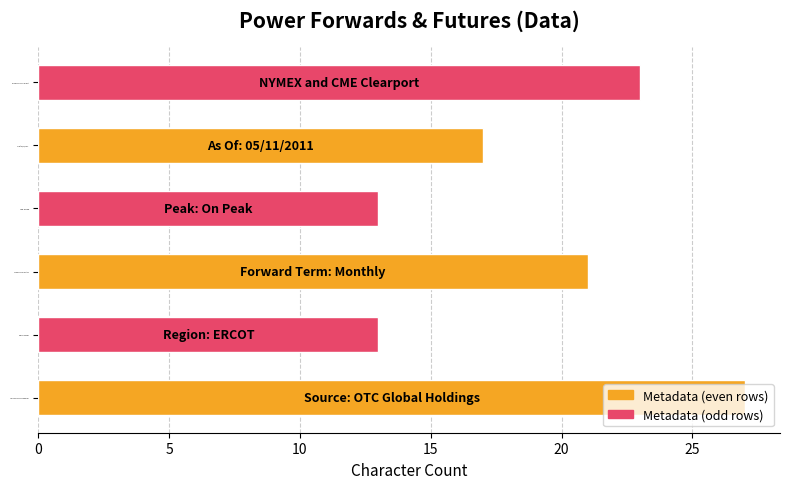

What is the greatest value displayed?

27